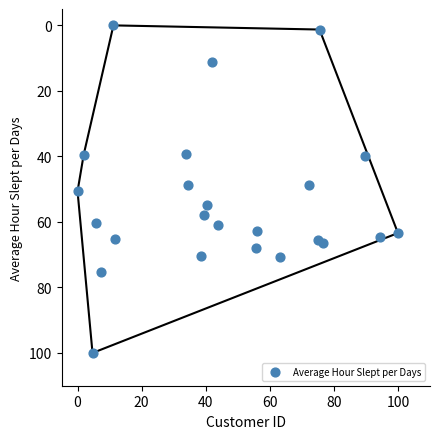

What is the range of X values (max minus min)?

100.0